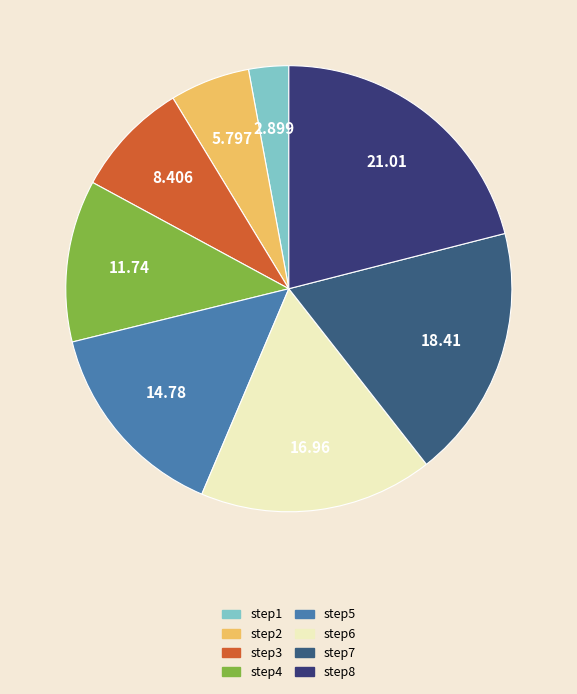

Is the sum of step2 and step6 greater than half?

No